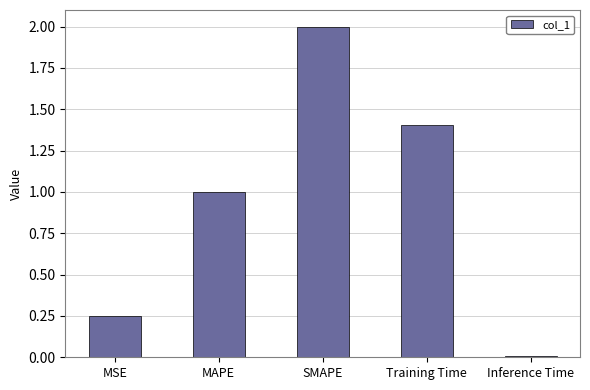

Between MSE and SMAPE, which is larger?

SMAPE